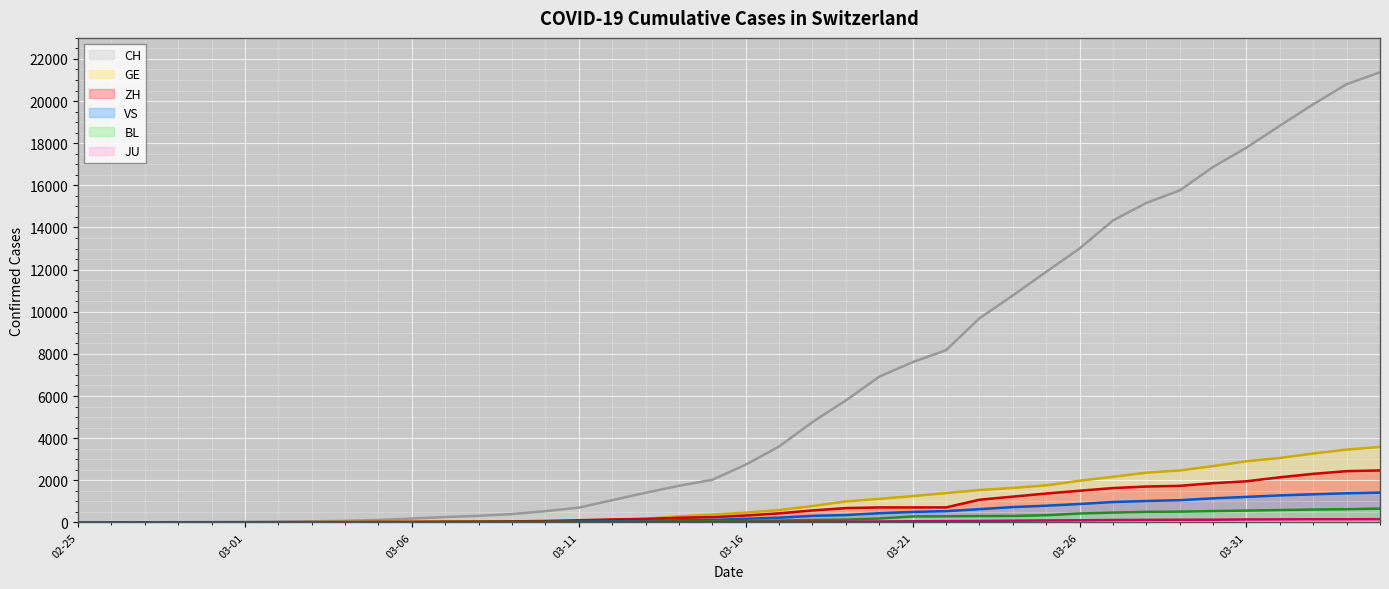

True or false: BL and GE intersect in this chart.

False